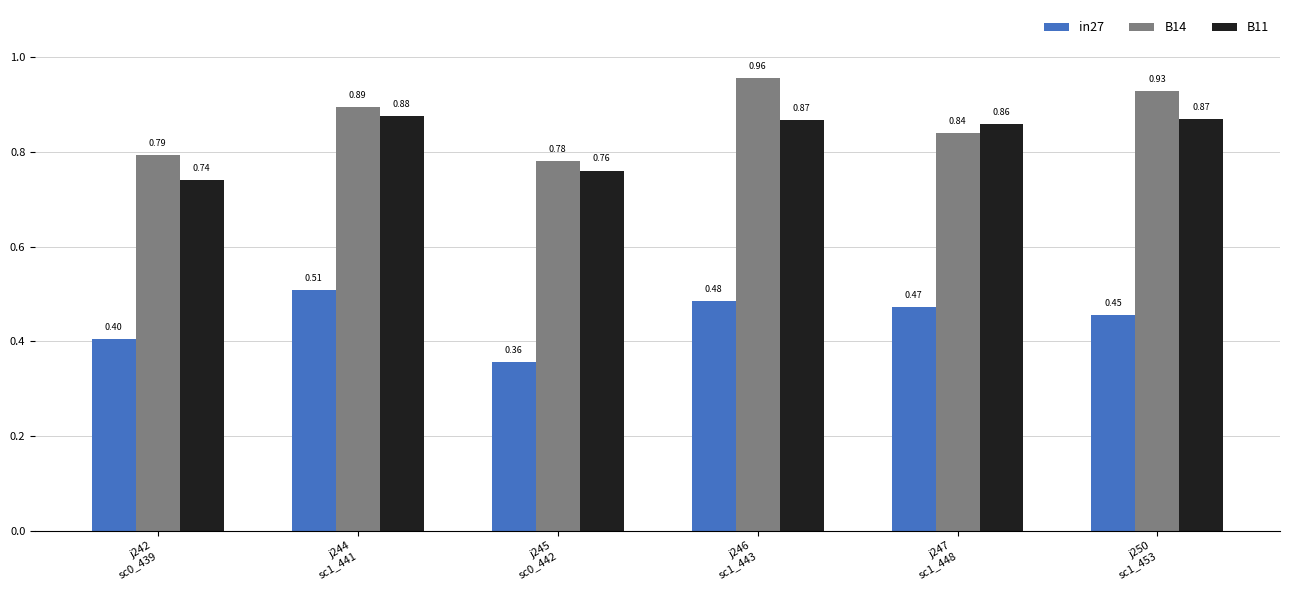

Which series has the largest range (max minus min)?

B14